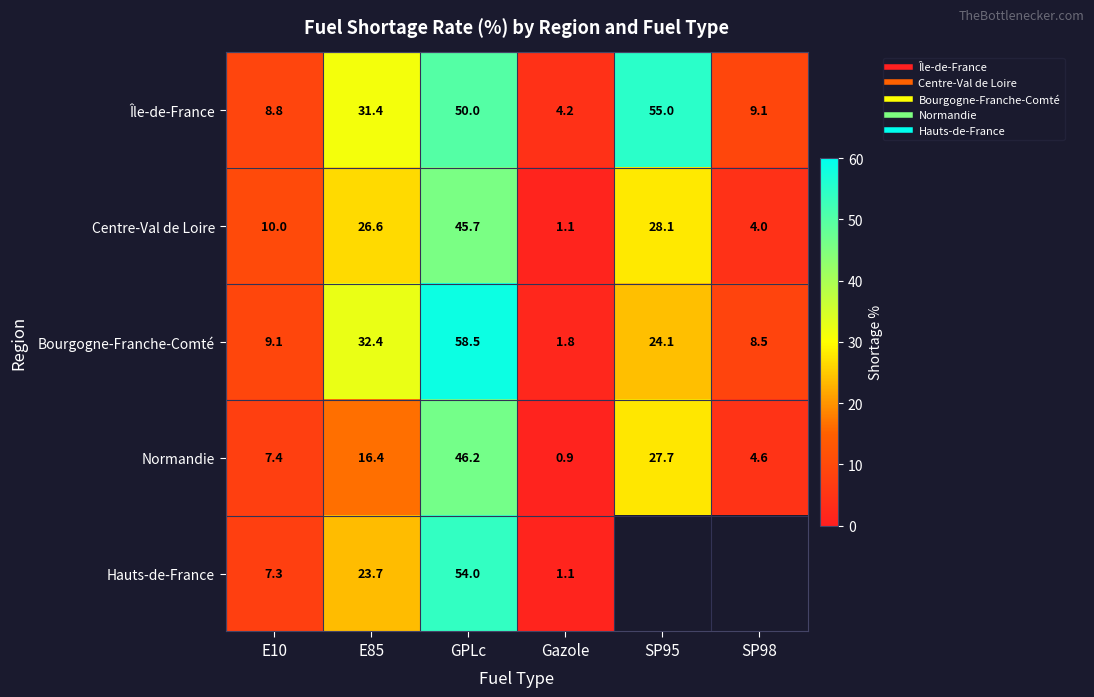

What is the sum of the Normandie values at E10 and GPLc?

53.6